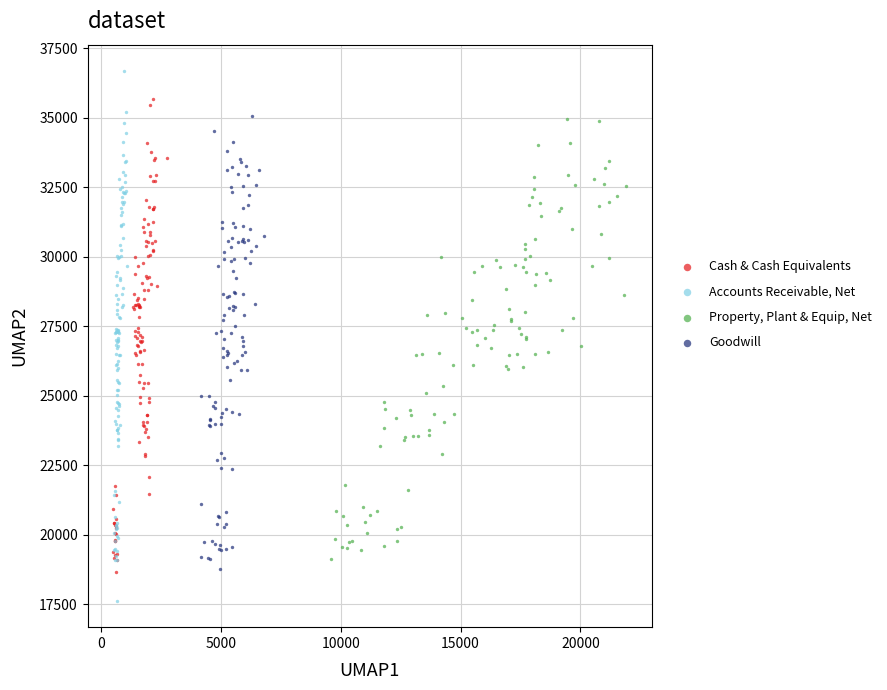

Which series contains the lowest Y value?

Accounts Receivable, Net